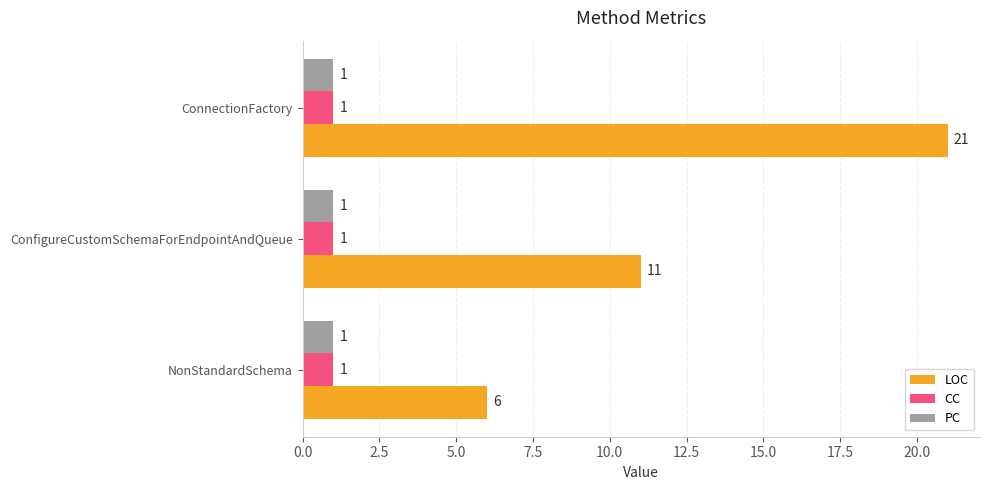

Which series has the largest range (max minus min)?

LOC